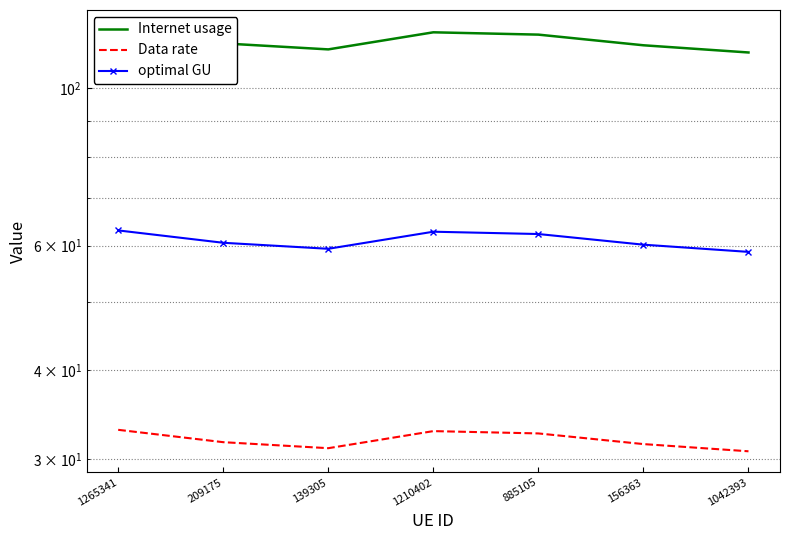

What is the spread (max minus min) of values at 1042393?

81.6